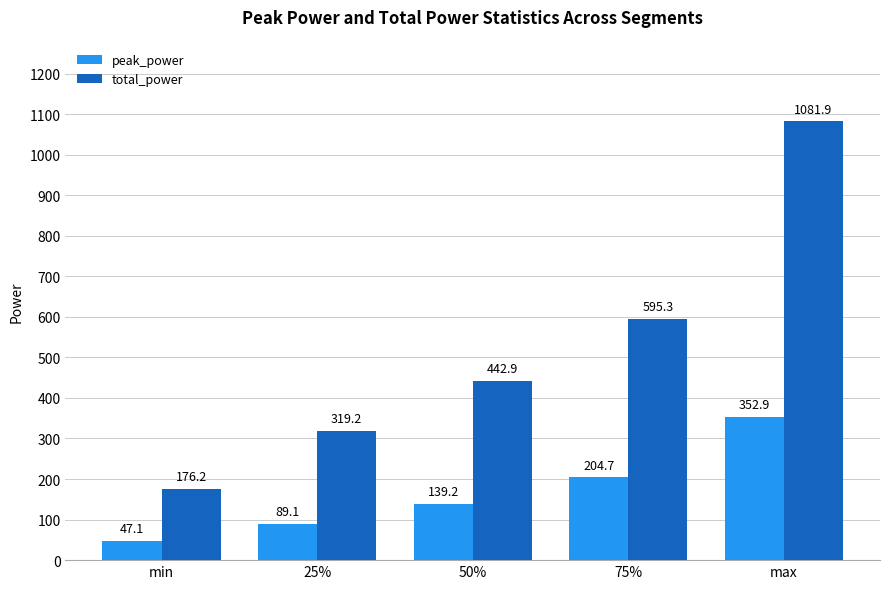

At which label does total_power first exceed 442?

50%